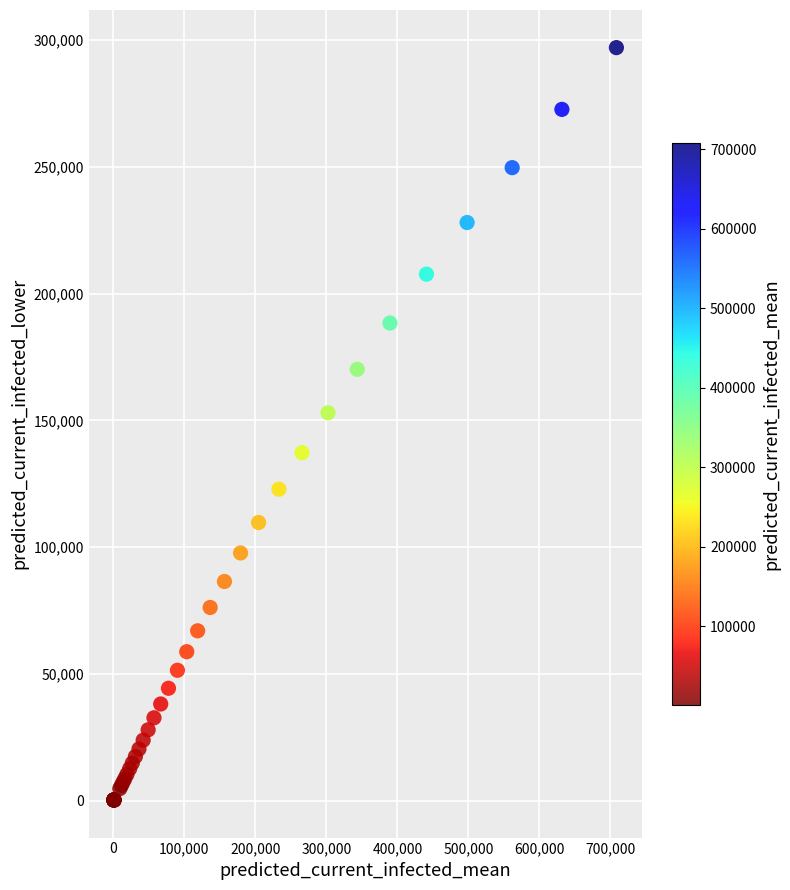

What Y value in the scatter plot is closest to 148669?

153017